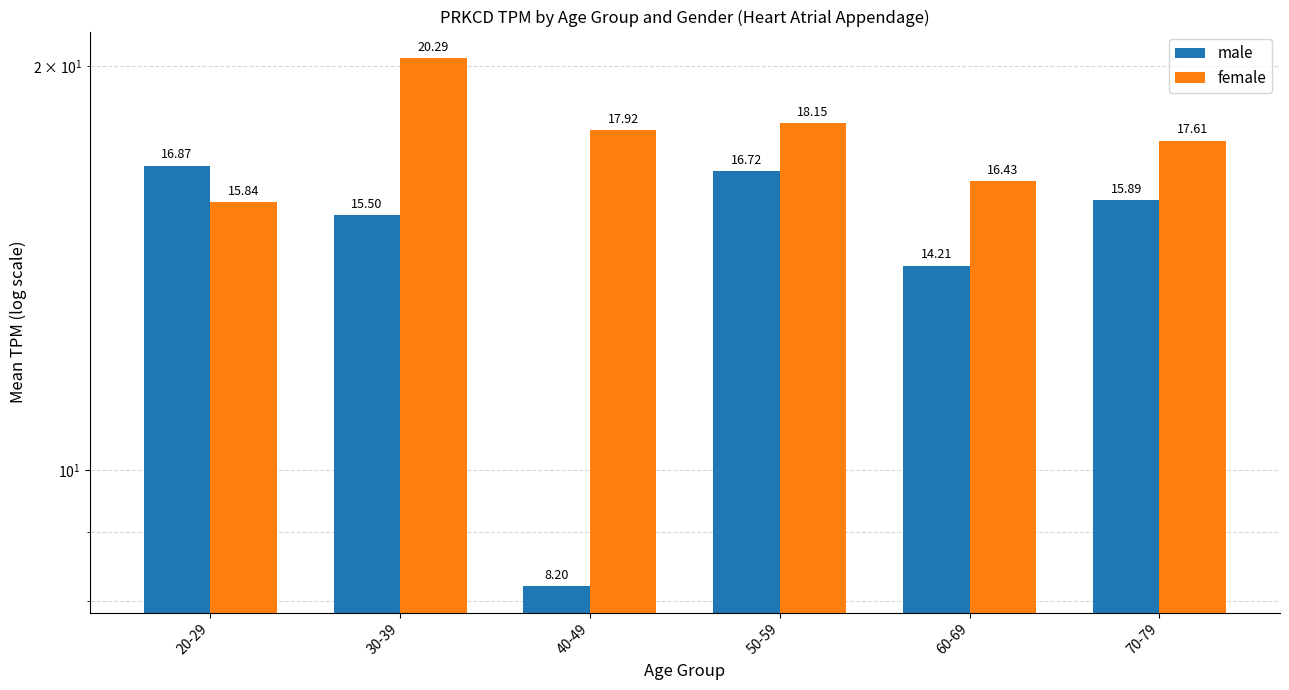

What is the label of the 1st bar from the left?

20-29